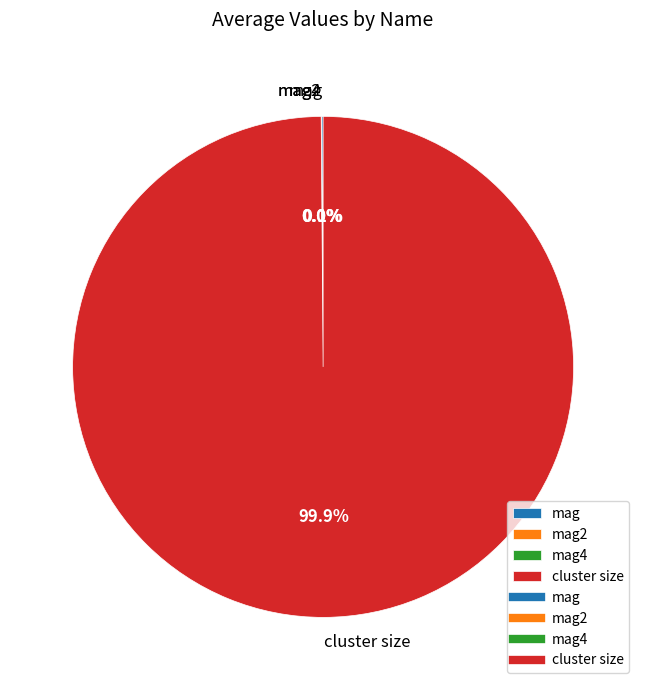

How much of the chart is everything except cluster size?

0.1%